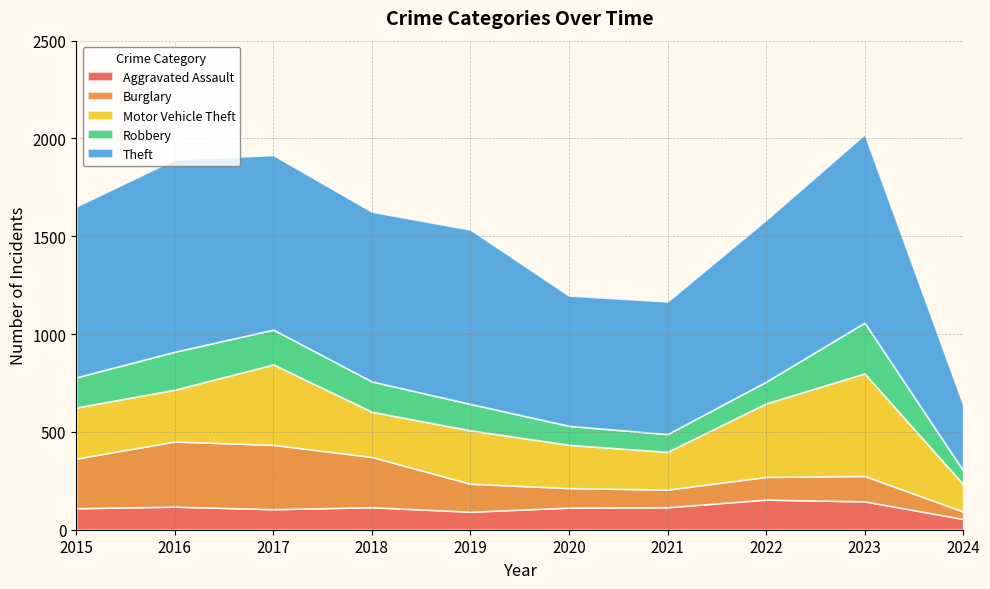

Reading left to right, what are all the values shown in this chart?

Aggravated Assault: 2015=110	2016=118	2017=105	2018=115	2019=92	2020=113	2021=115	2022=154	2023=145	2024=55
Burglary: 2015=254	2016=333	2017=329	2018=257	2019=143	2020=100	2021=90	2022=116	2023=130	2024=38
Motor Vehicle Theft: 2015=261	2016=265	2017=411	2018=231	2019=273	2020=221	2021=193	2022=376	2023=524	2024=140
Robbery: 2015=154	2016=194	2017=178	2018=155	2019=135	2020=97	2021=91	2022=111	2023=260	2024=70
Theft: 2015=874	2016=984	2017=892	2018=868	2019=891	2020=666	2021=678	2022=827	2023=963	2024=337